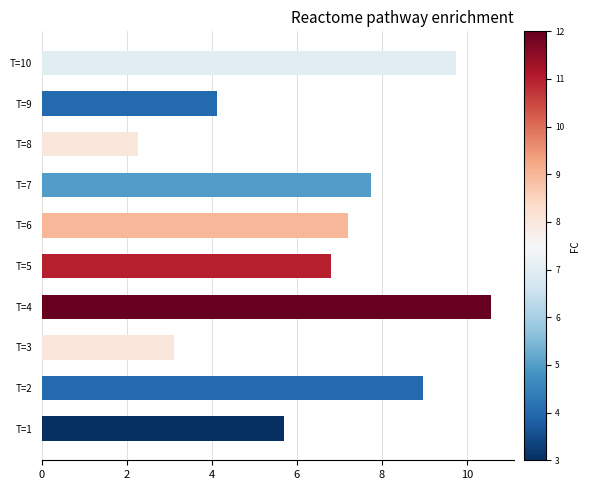

What is the change in value from T=2 to T=9?

-4.8